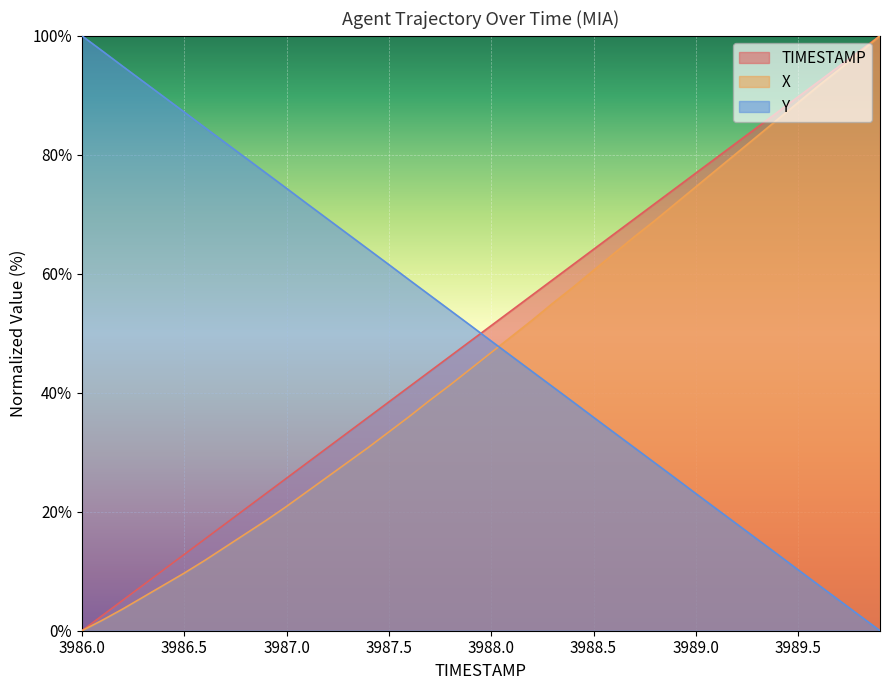

List the labels in order of Y value, largest first.

3986.0, 3986.1, 3986.2, 3986.3, 3986.4, 3986.5, 3986.6, 3986.7, 3986.8, 3986.9, 3987.0, 3987.1, 3987.2, 3987.3, 3987.4, 3987.5, 3987.6, 3987.7, 3987.8, 3987.9, 3988.0, 3988.1, 3988.2, 3988.3, 3988.4, 3988.5, 3988.6, 3988.7, 3988.8, 3988.9, 3989.0, 3989.1, 3989.2, 3989.3, 3989.4, 3989.5, 3989.6, 3989.7, 3989.8, 3989.9